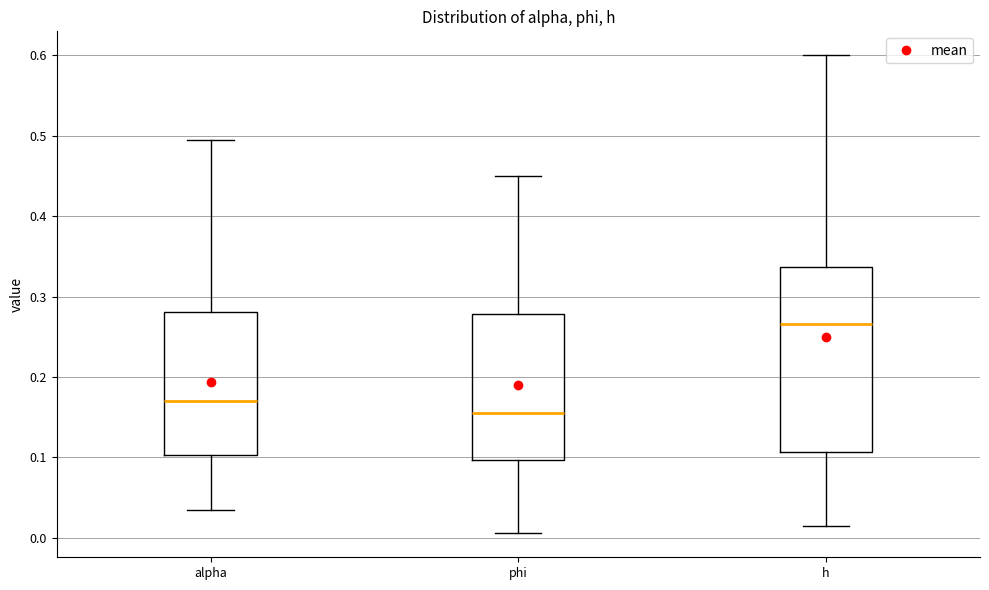

Which box is the tallest, from its lower edge to its upper edge?

h